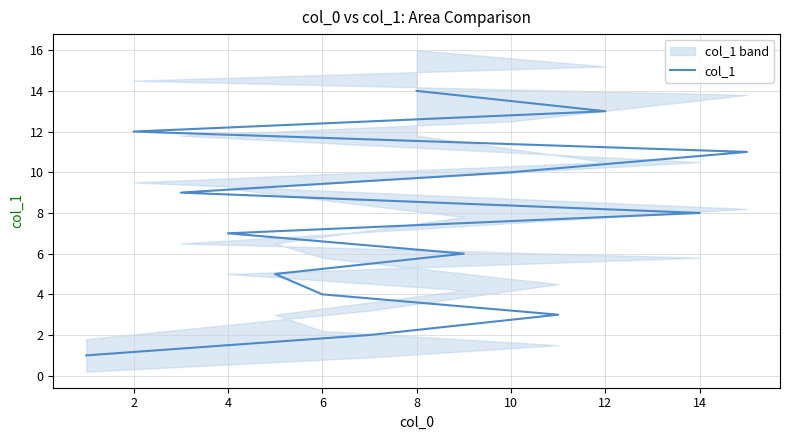

The chart shows a value of 2 at 10. True or false?

False